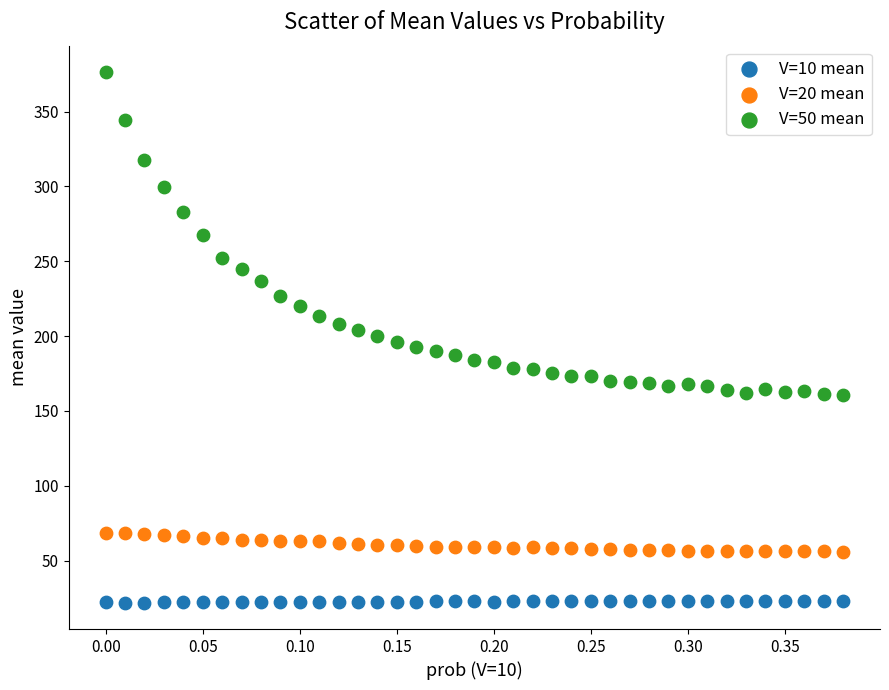

Which series reaches the maximum Y coordinate?

V=50 mean